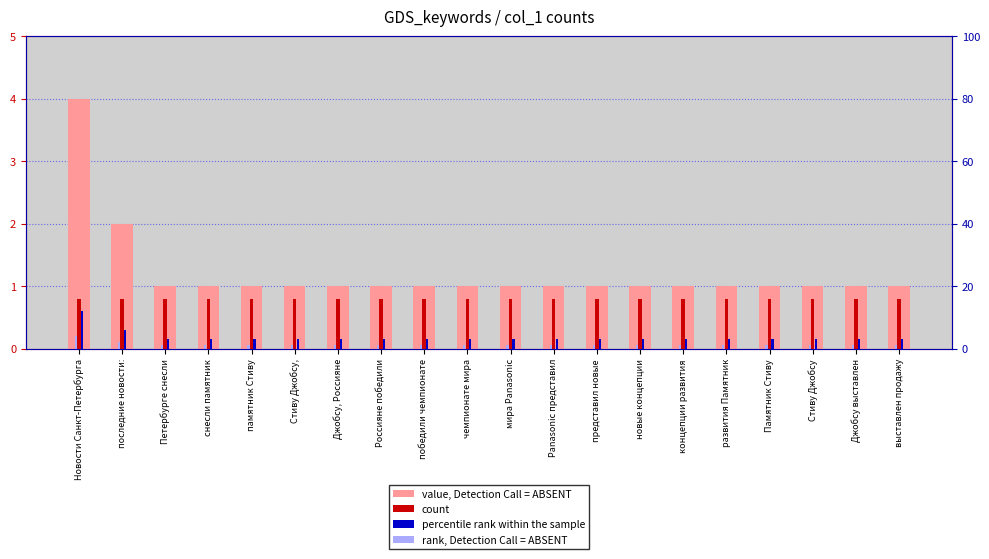

What are all the series names shown in the legend?

value, Detection Call = ABSENT, count, percentile rank within the sample, rank, Detection Call = ABSENT